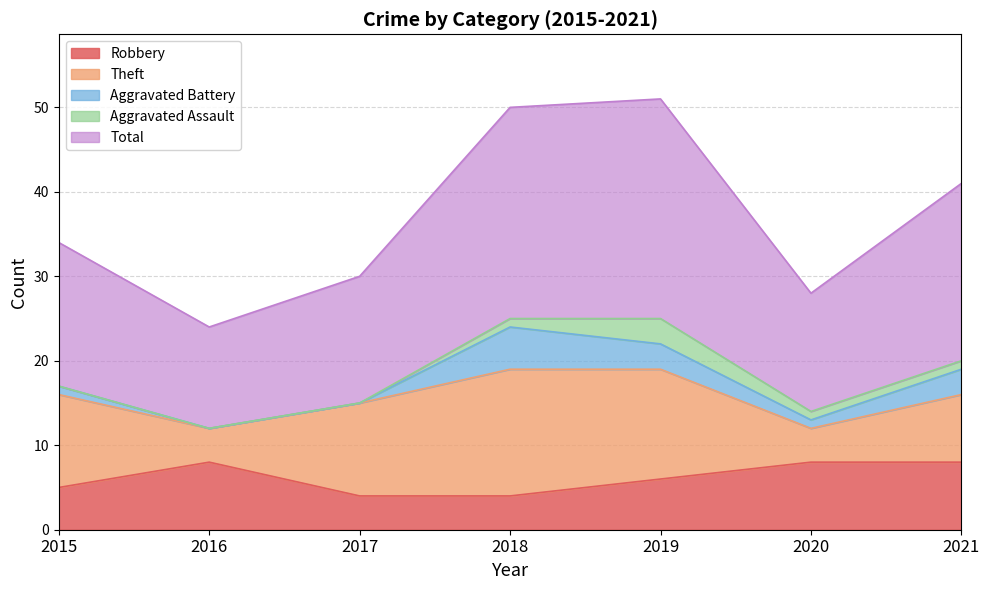

True or false: Theft and Robbery intersect in this chart.

True